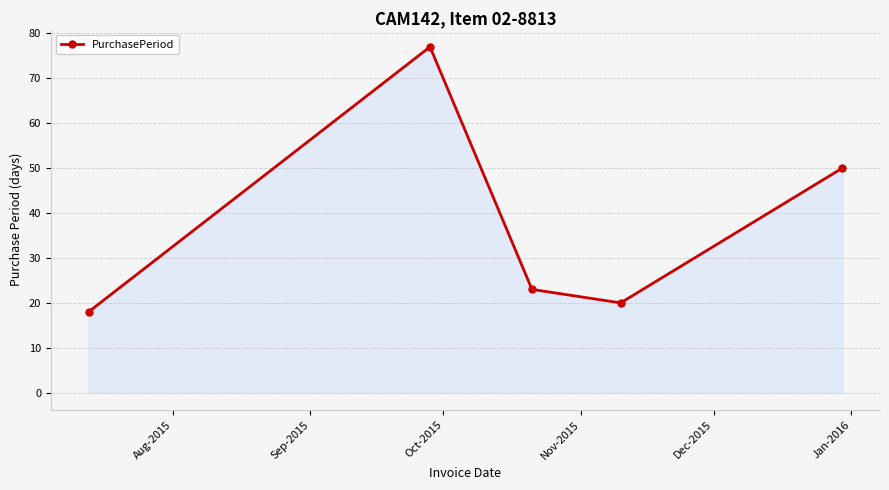

What is the minimum value shown in the chart?

18